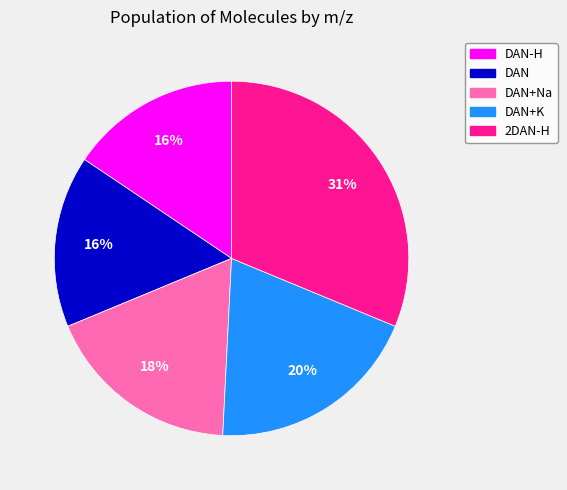

Is there a majority slice in this chart?

No